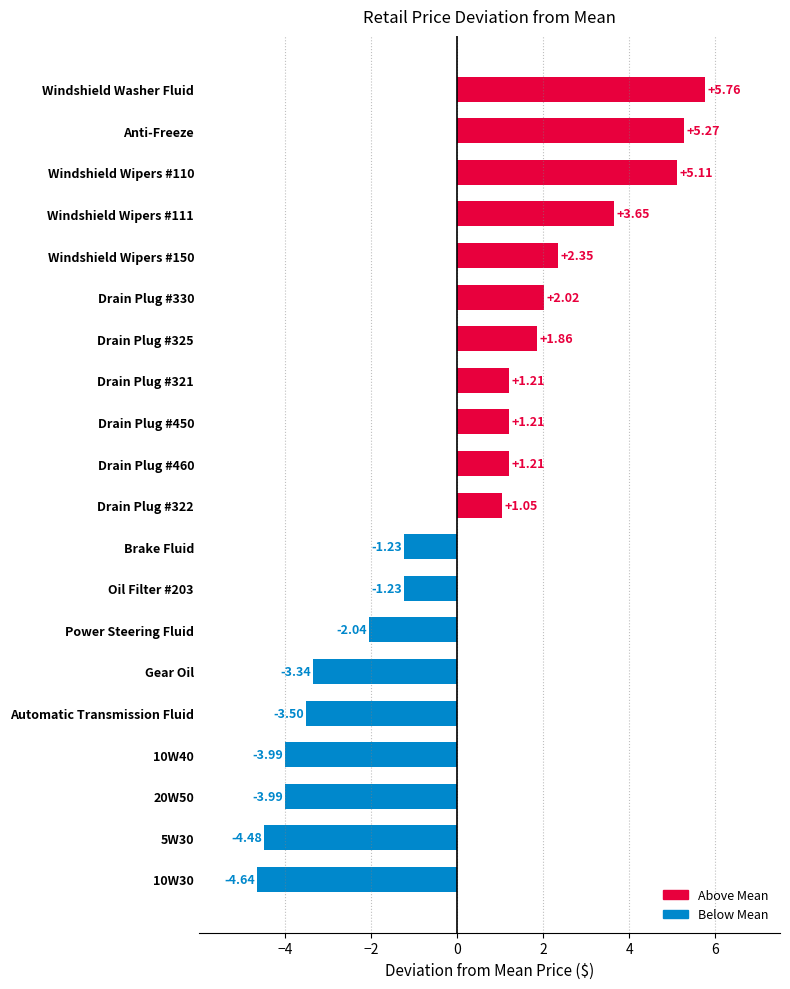

What is the difference between the values at Anti-Freeze and Drain Plug #460?

4.1